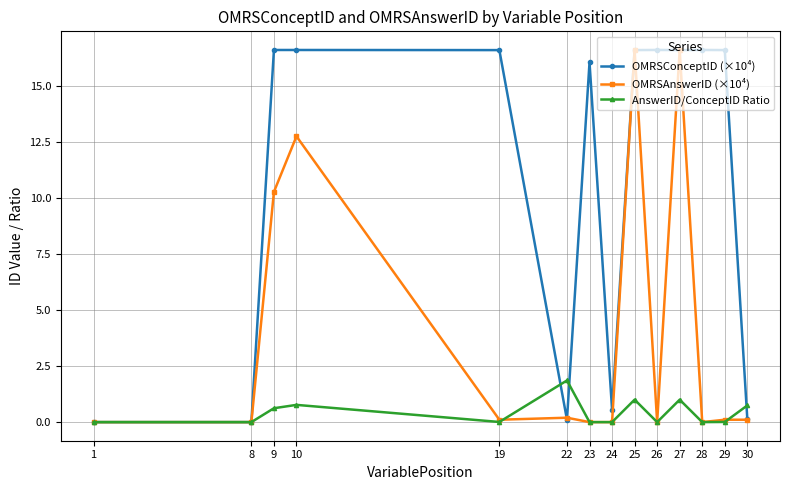

Where is OMRSConceptID (×10⁴) nearest to the value 8?

24